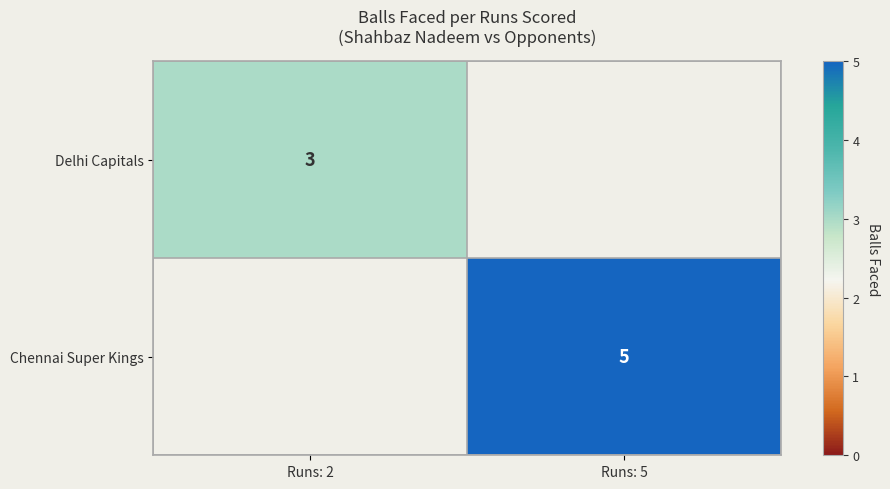

At how many categories does at least one series exceed 4?

1